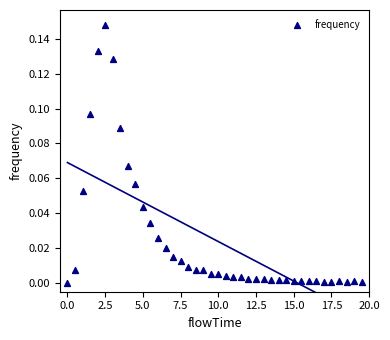

What is the range of X values (max minus min)?

19.5